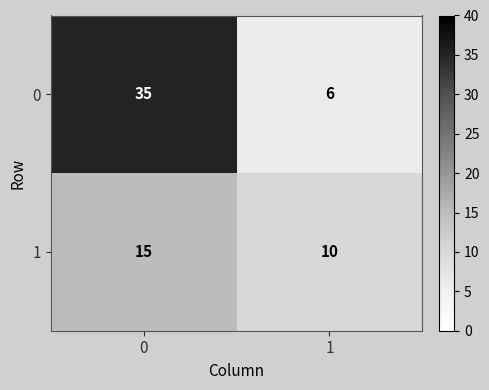

What is the sum of the 1 values at 1 and 0?

25